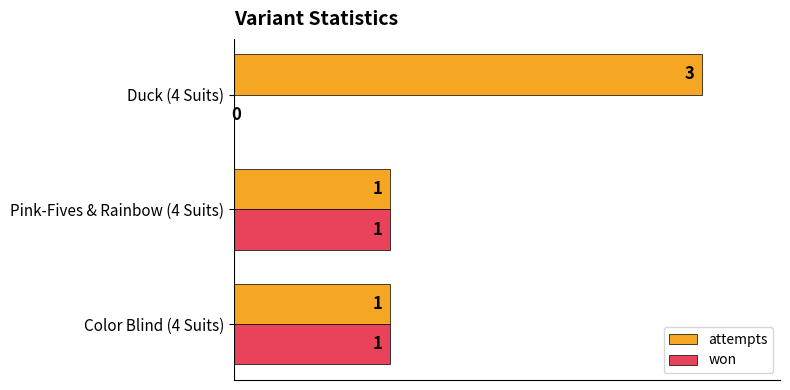

What is the highest value of the attempts series?

3